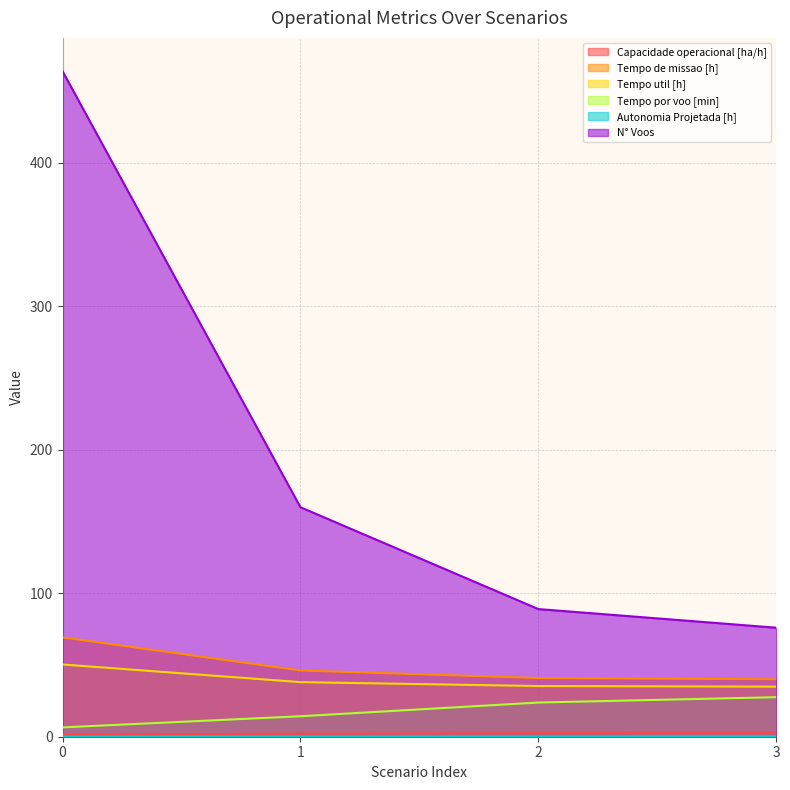

The Tempo por voo [min] series shows 11.3 at 0. True or false?

False